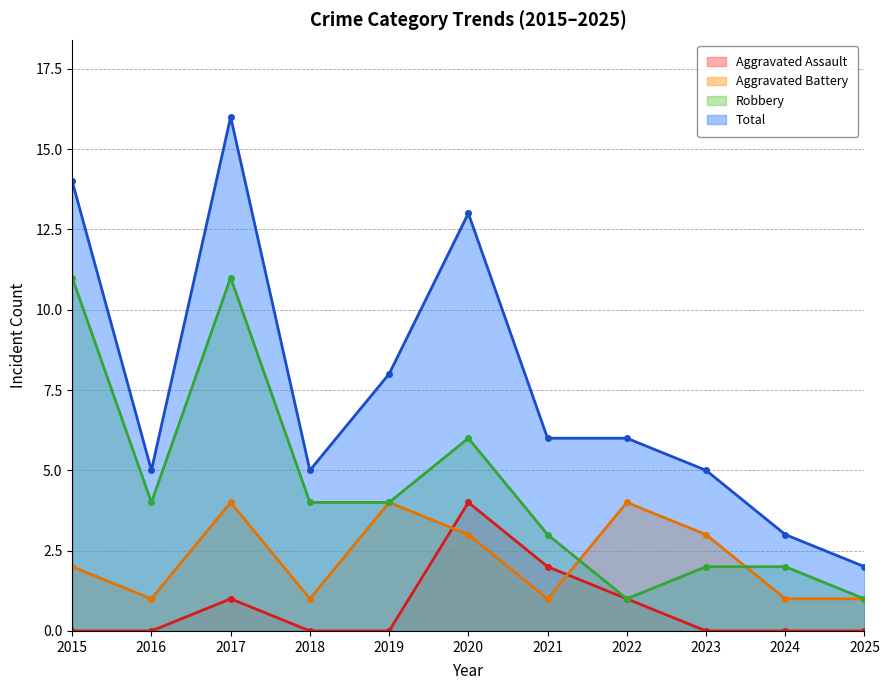

At how many categories does at least one series exceed 15?

1